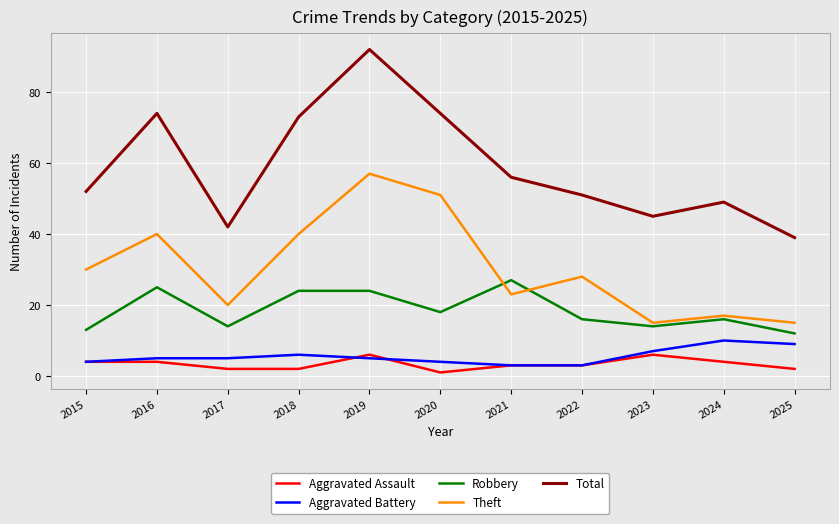

Is this an area chart (filled region under the line)?

No